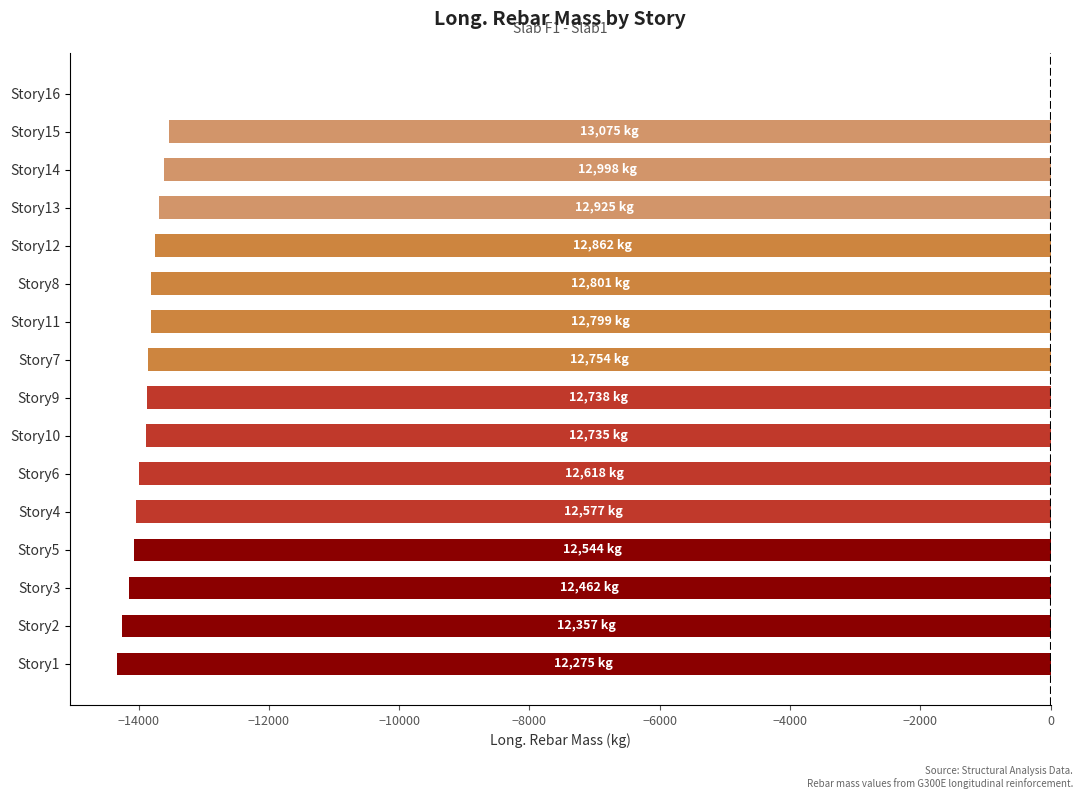

The value at Story13 is -13689.0. True or false?

True